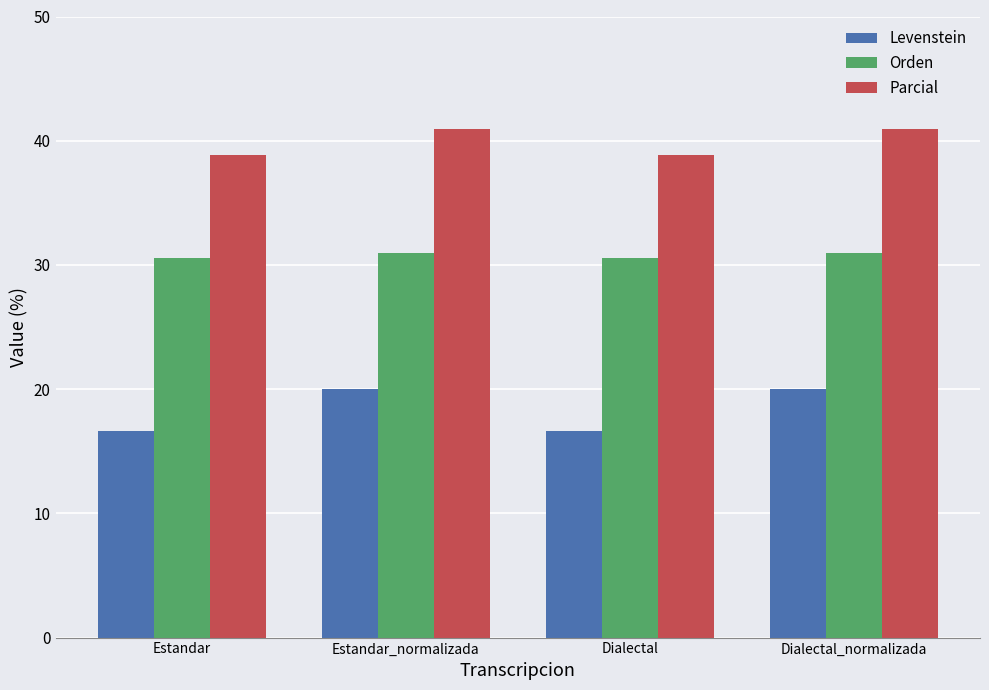

Which series has the largest total across all categories?

Parcial